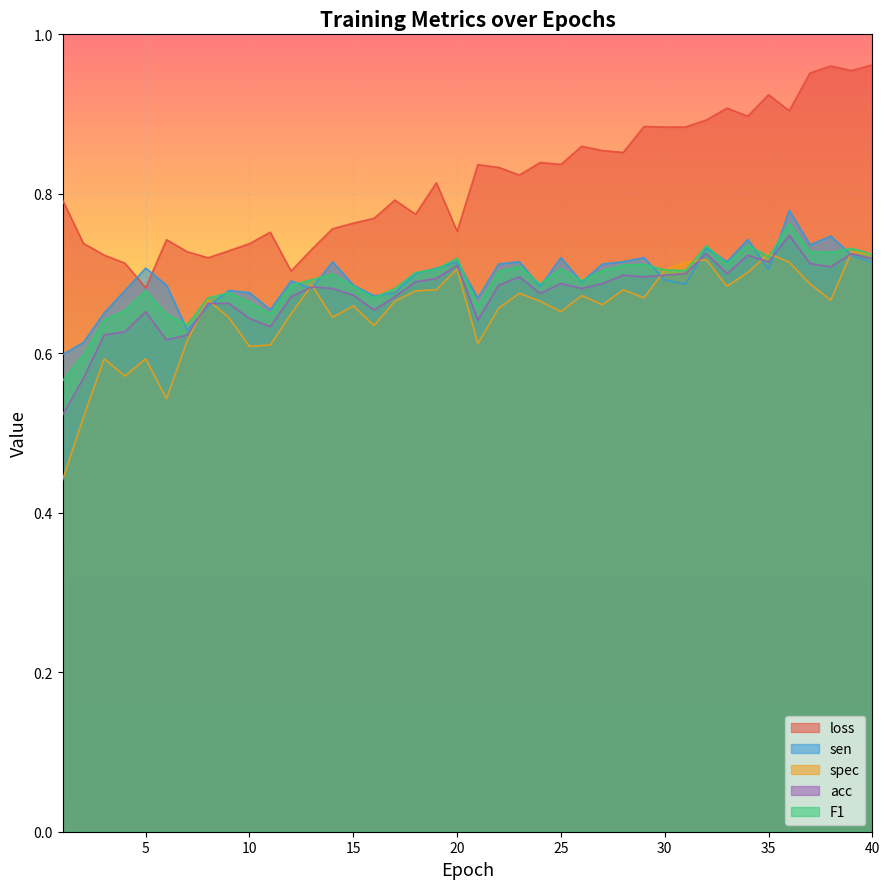

Does the chart display data point markers on the line(s)?

No